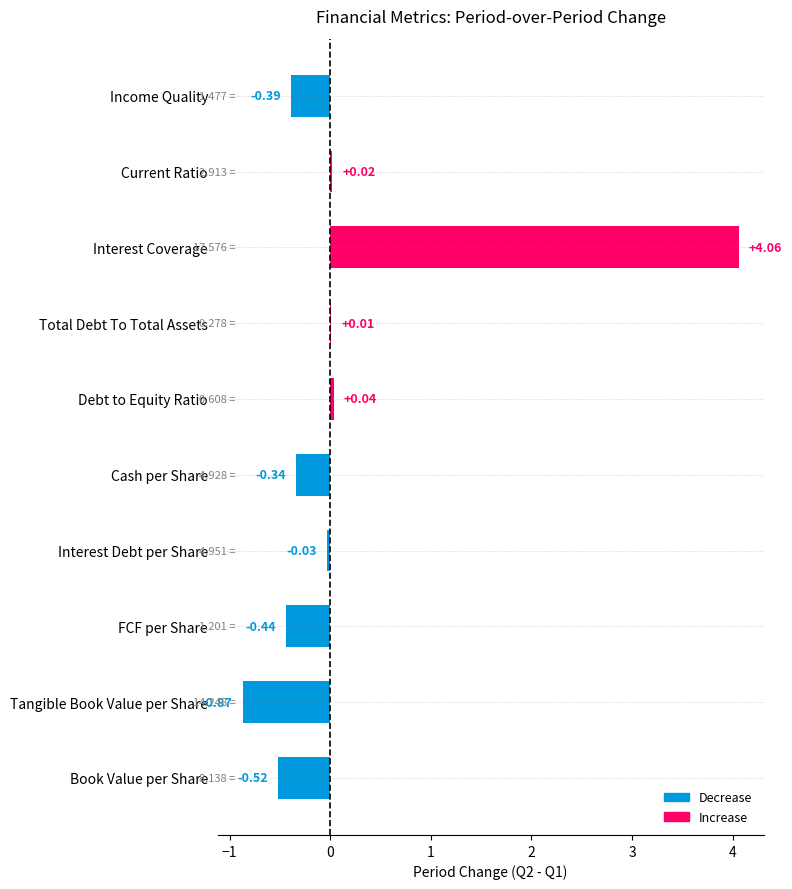

What is the sum of the values at Tangible Book Value per Share and Debt to Equity Ratio?

-0.8